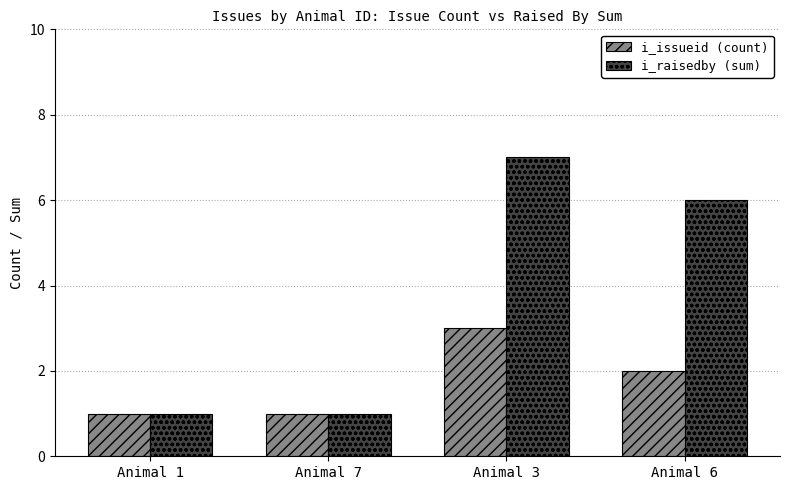

The i_issueid (count) series shows 1 at Animal 1. True or false?

True